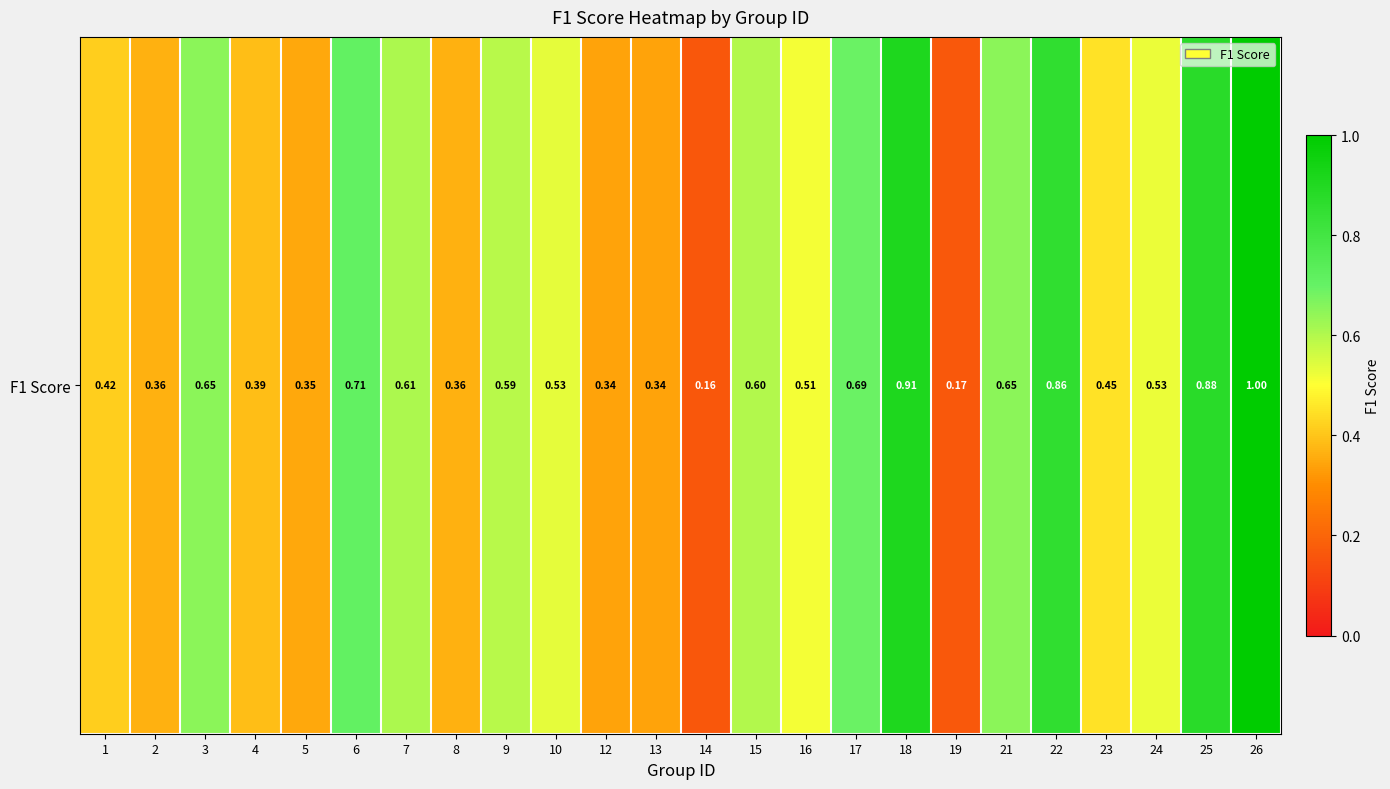

What is the change in value from 15 to 22?

+0.3